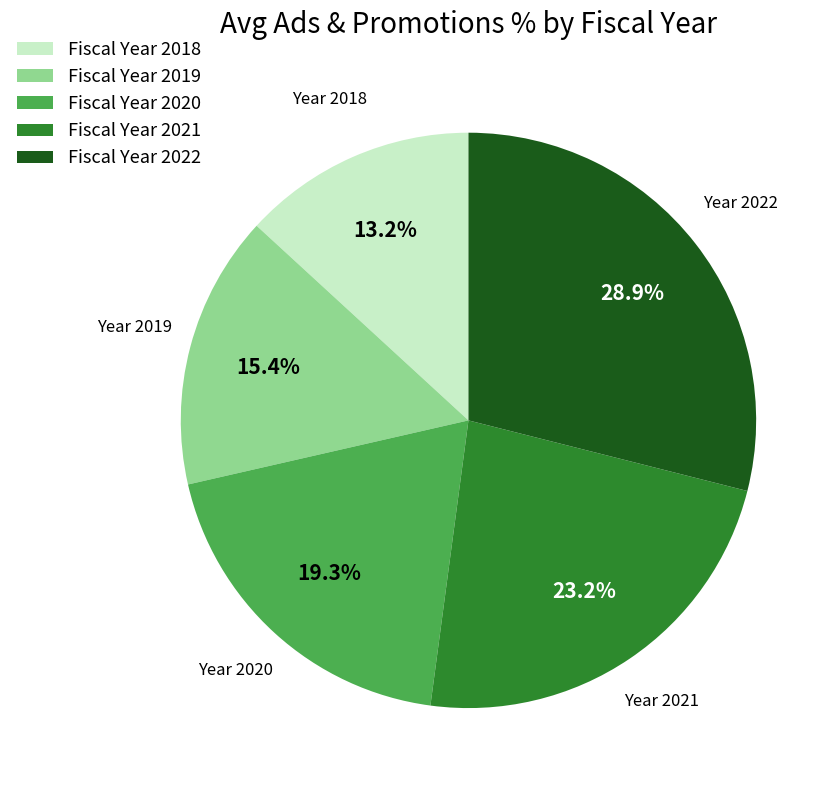

What is the smallest slice in the pie chart?

Fiscal Year 2018